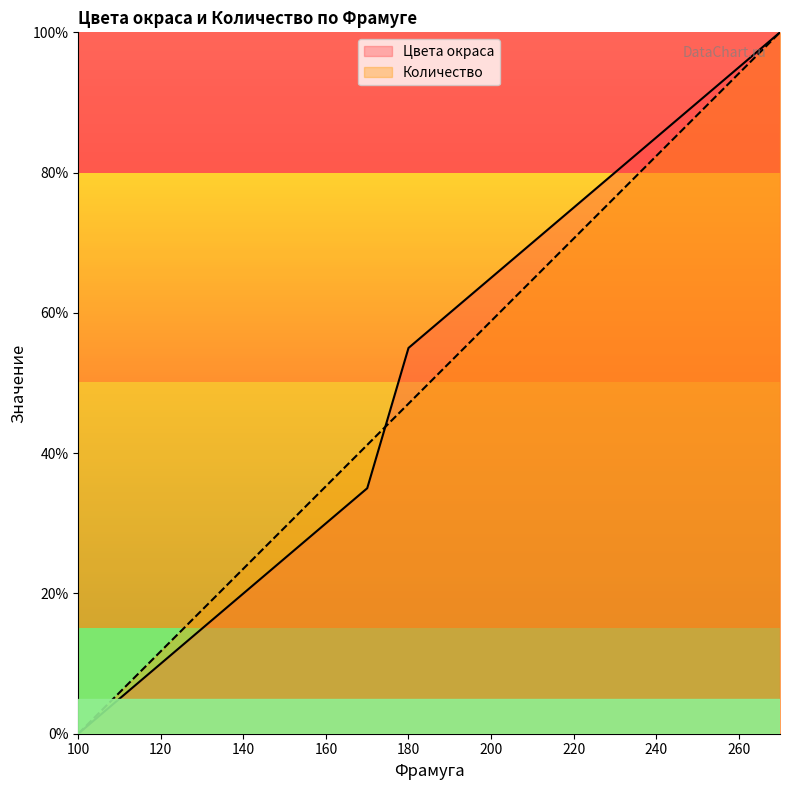

At how many categories does at least one series exceed 57?

9